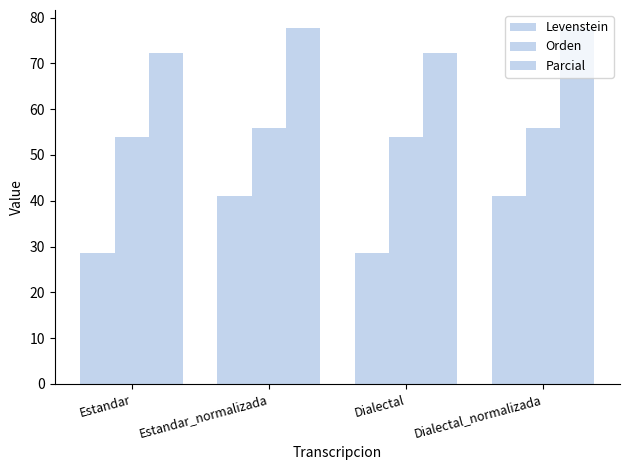

Count the number of categories in the chart.

4